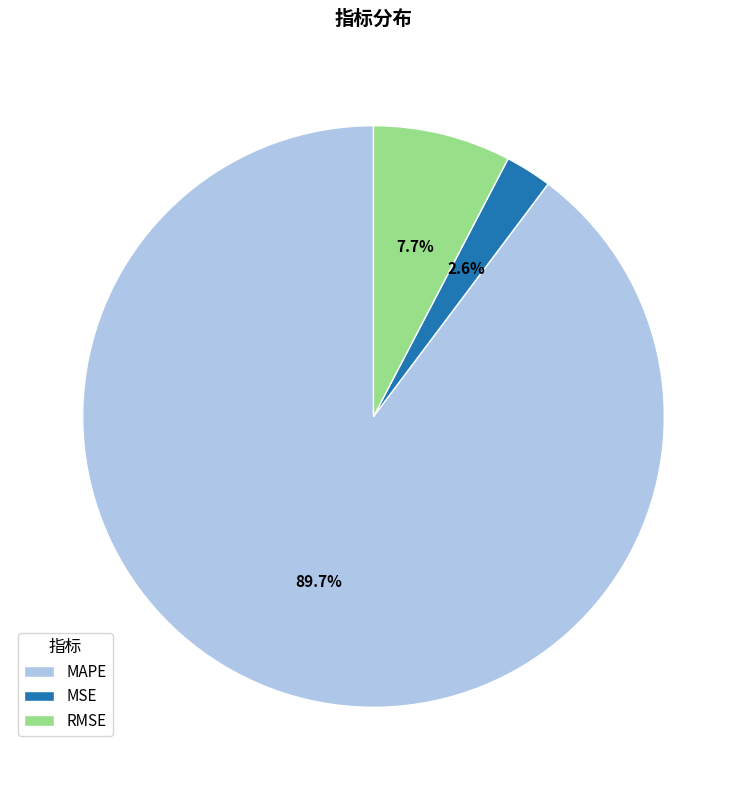

Does MAPE account for over 50% of the chart?

Yes